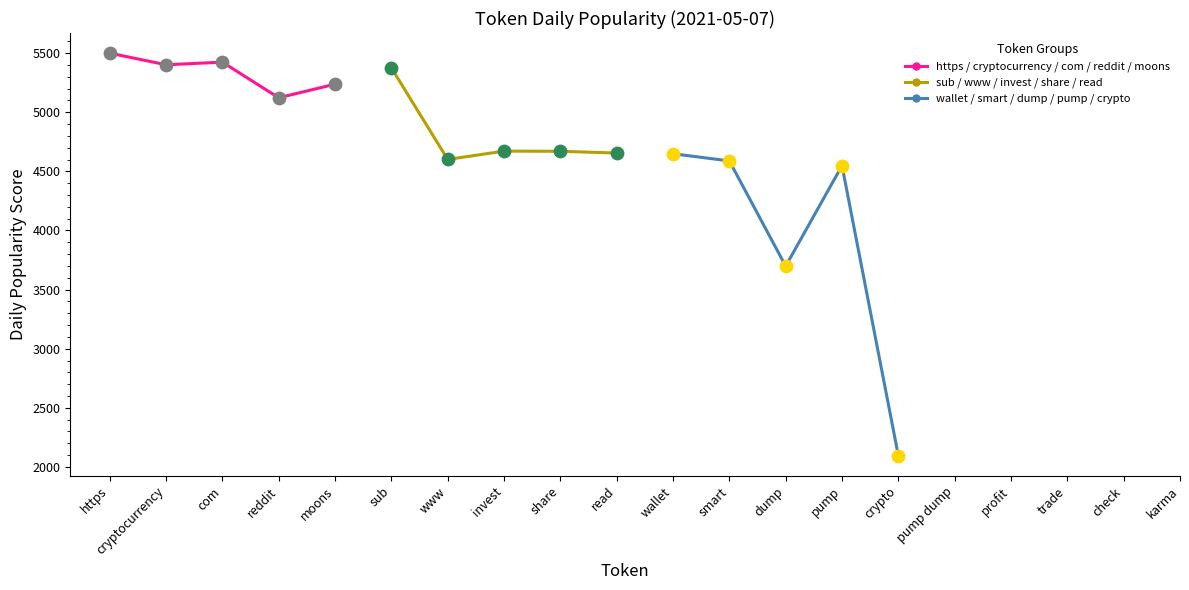

Which series has the largest total across all categories?

https / cryptocurrency / com / reddit / moons